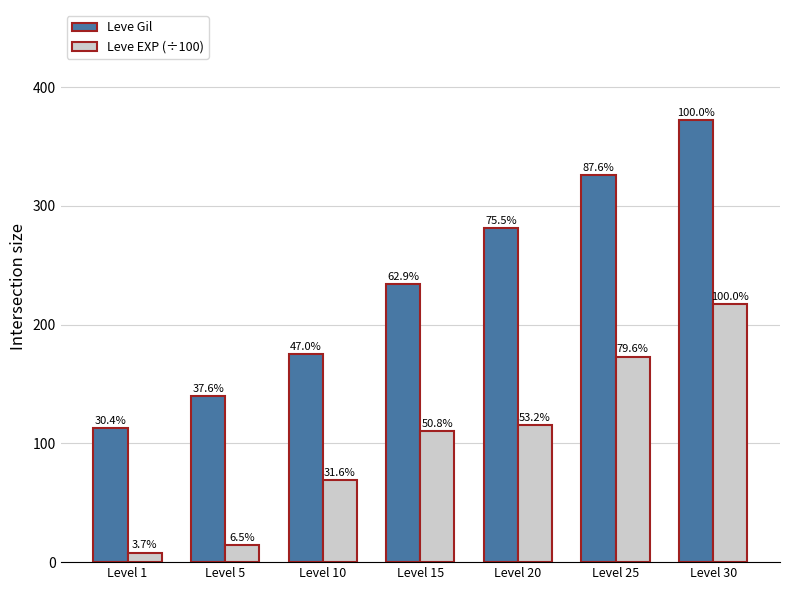

Where does the Leve EXP (÷100) series first go above 110?

Level 15